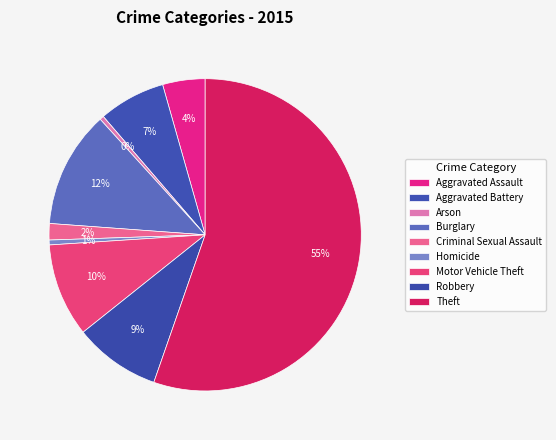

What is the change in value from Burglary to Robbery?

-2499